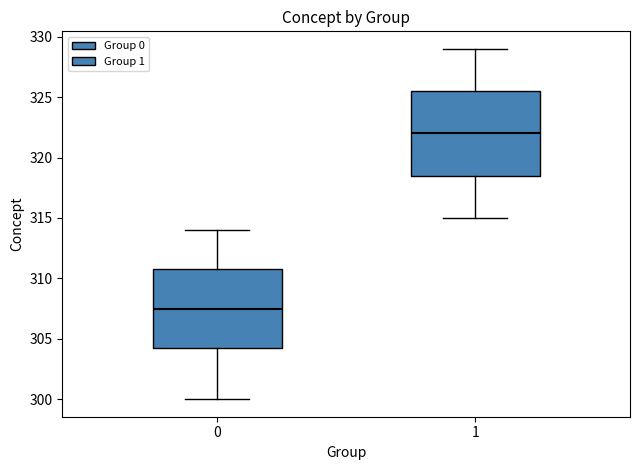

Where does the lower whisker of the box at x = 0 end on the y-axis? The values are not printed on the chart, so give them approximately, as read against the axis.

300.0